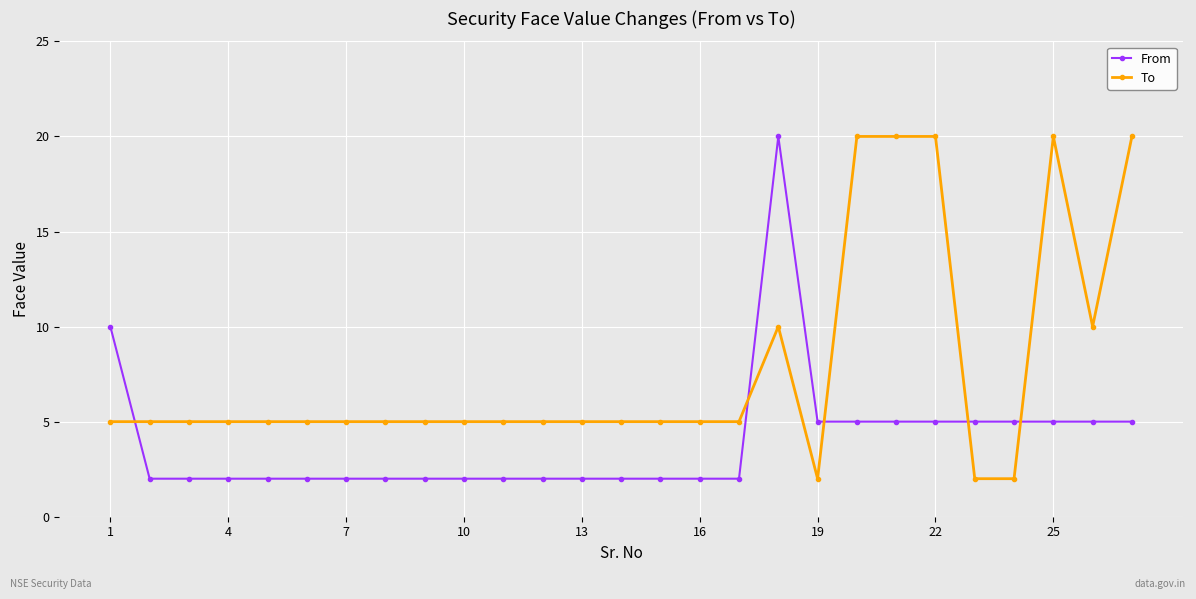

At how many categories does at least one series exceed 12?

6